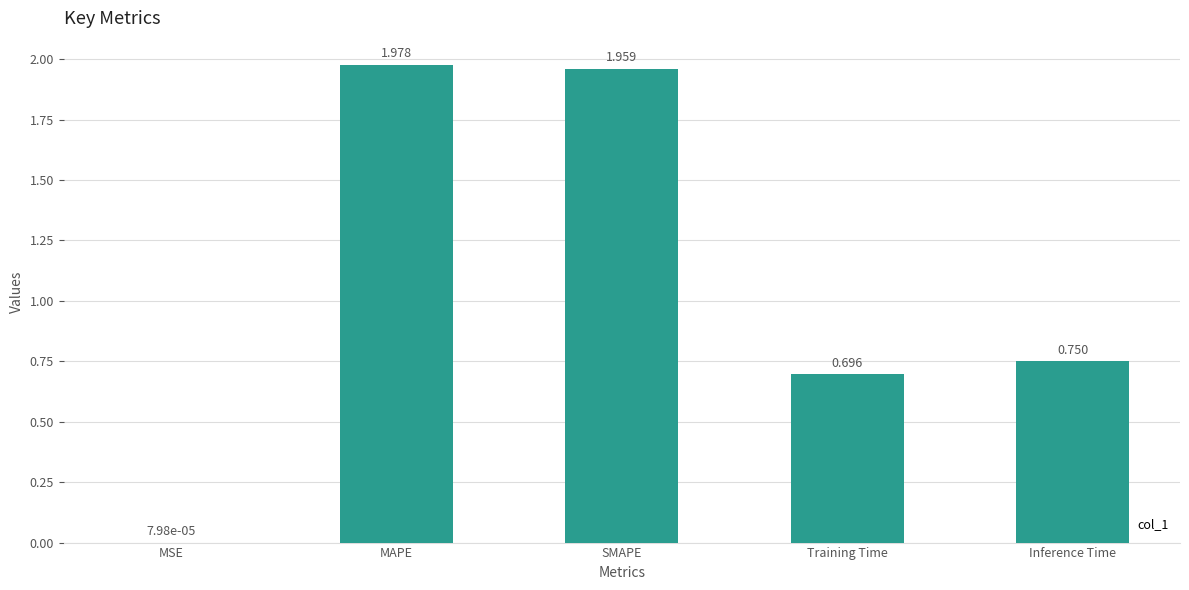

Which has a higher value, MSE or SMAPE?

SMAPE